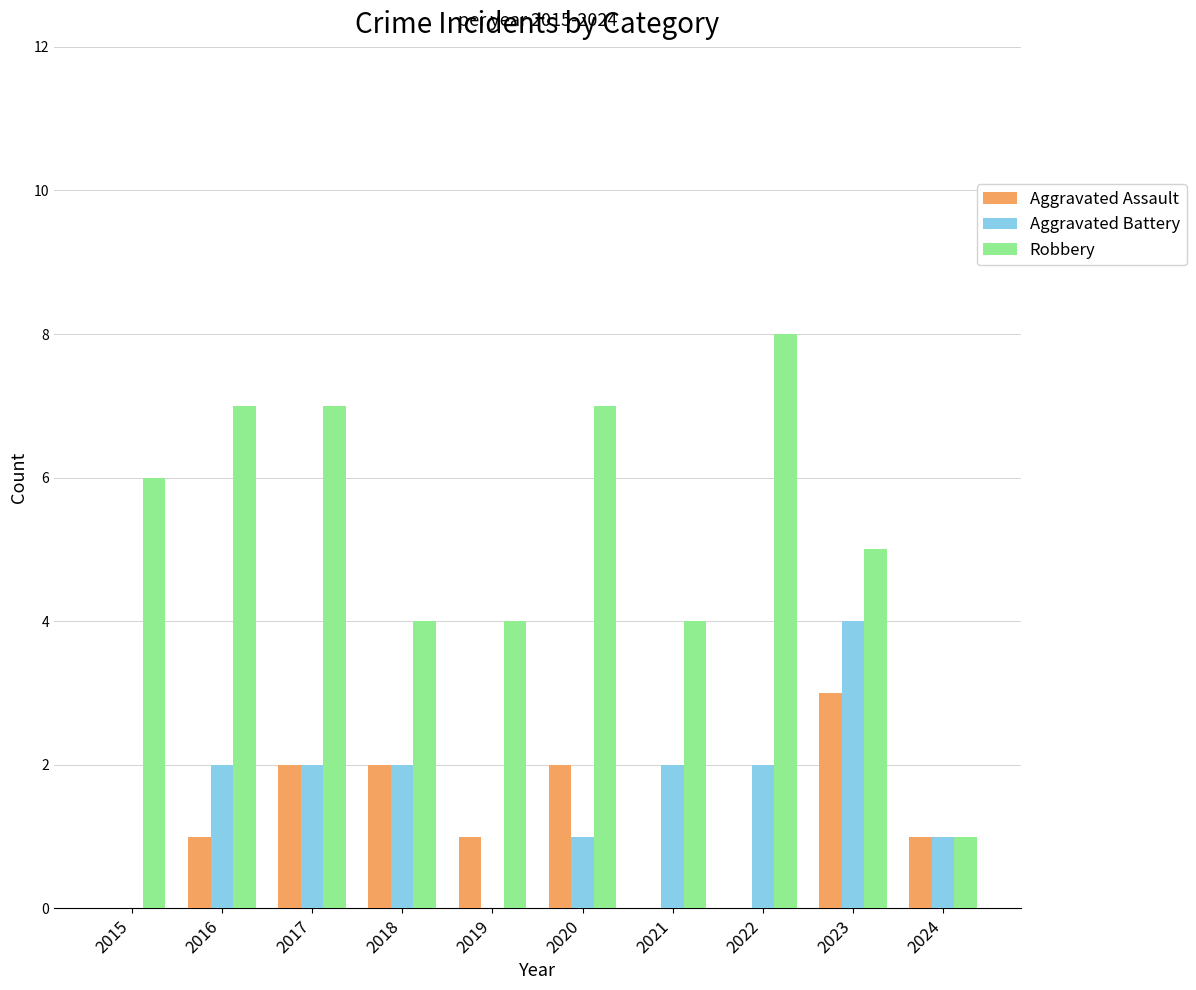

What value does the Robbery series have at 2022?

8